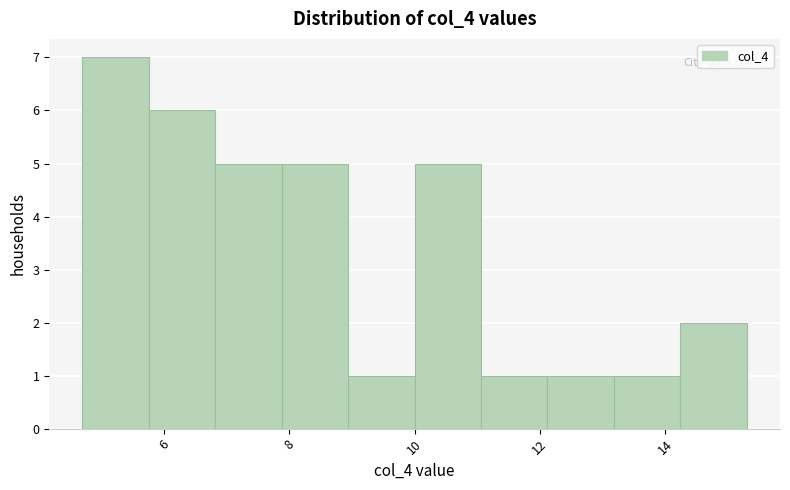

Over which range of the x-axis is the bar tallest?

4.6 to 5.8